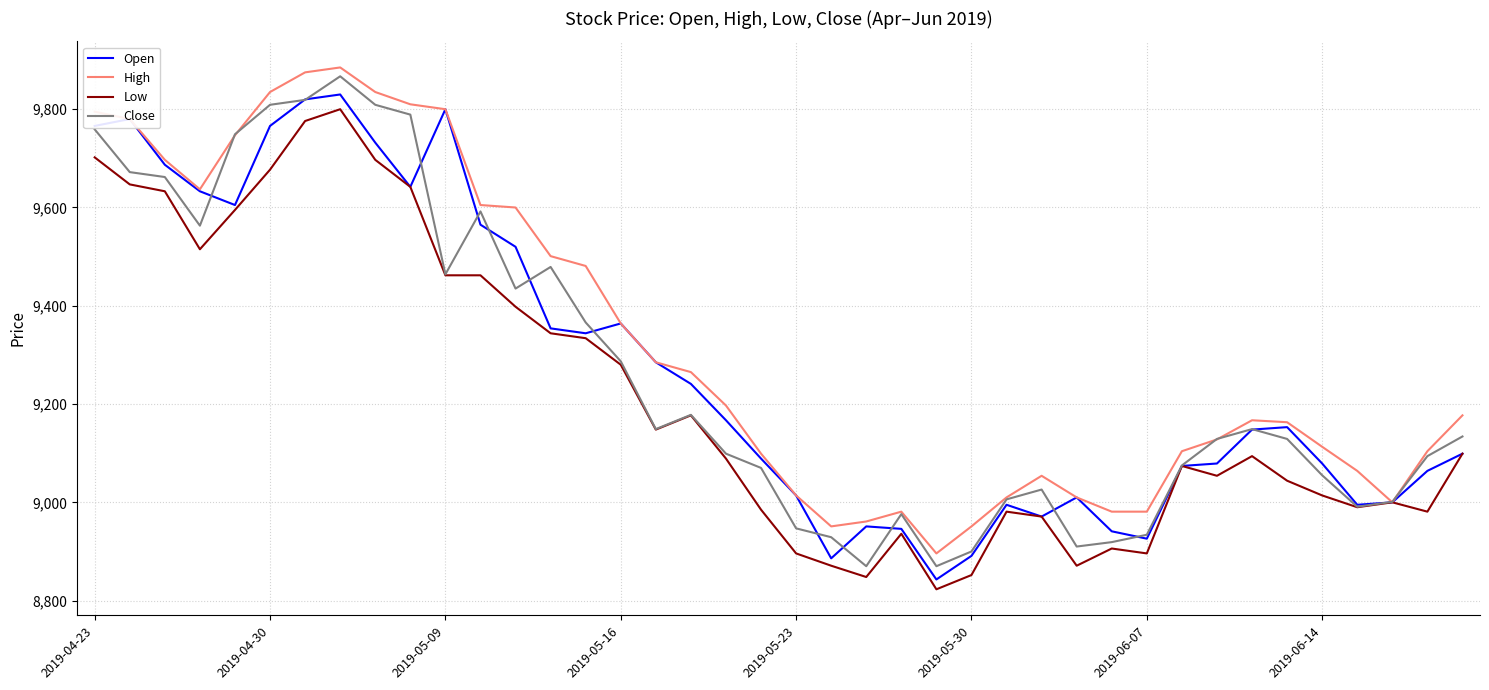

What is the lowest value of the High series?

8896